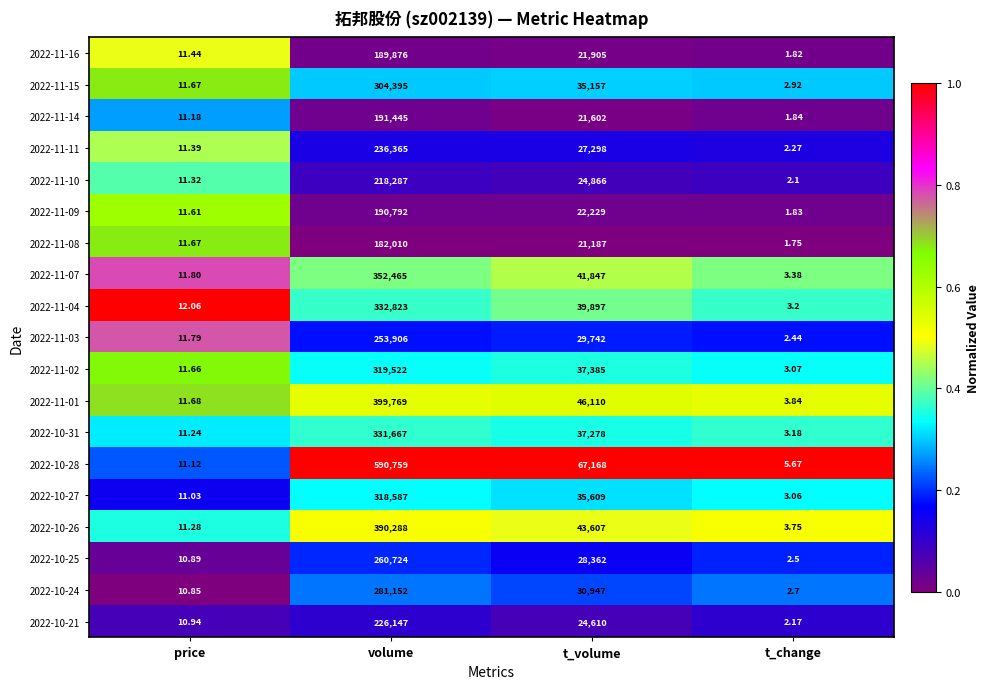

Count the number of data series in this chart.

19